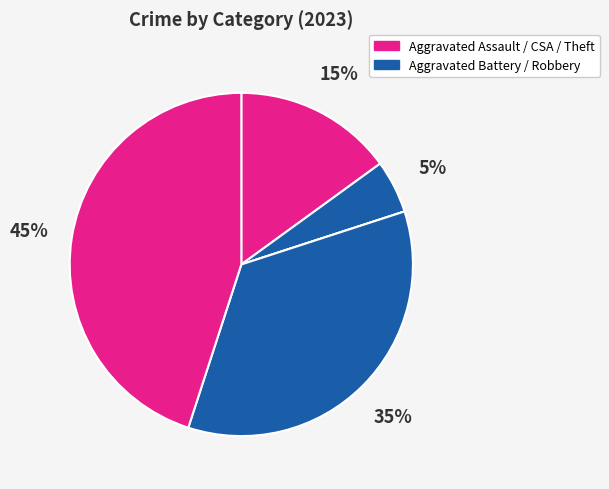

Count the number of slices in the pie.

5